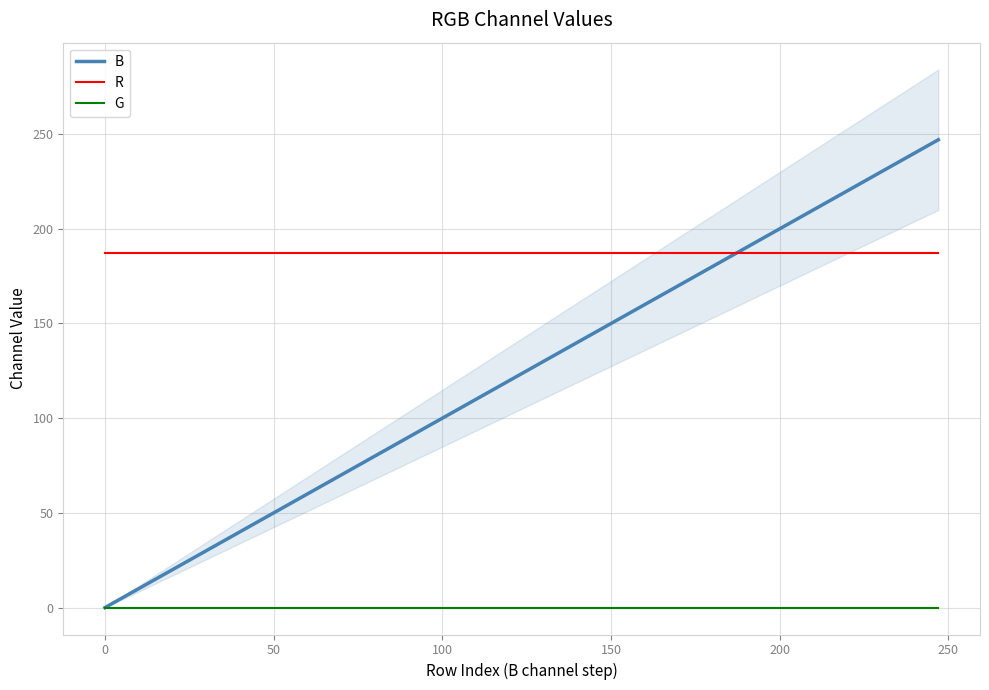

Reading left to right, list all the values displayed in this chart.

B: 0	13	26	39	52	65	78	91	104	117	130	143	156	169	182	195	208	221	234	247
R: 187	187	187	187	187	187	187	187	187	187	187	187	187	187	187	187	187	187	187	187
G: 0	0	0	0	0	0	0	0	0	0	0	0	0	0	0	0	0	0	0	0